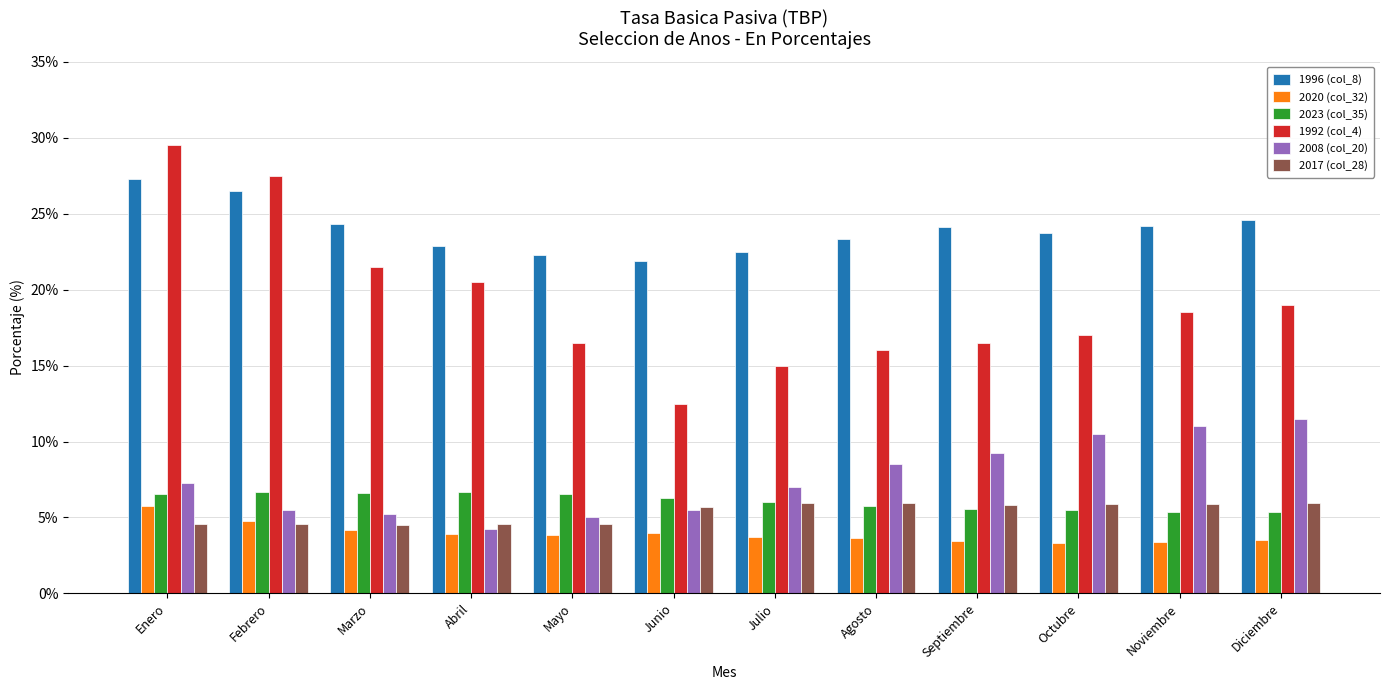

How many bars are there in total?

72